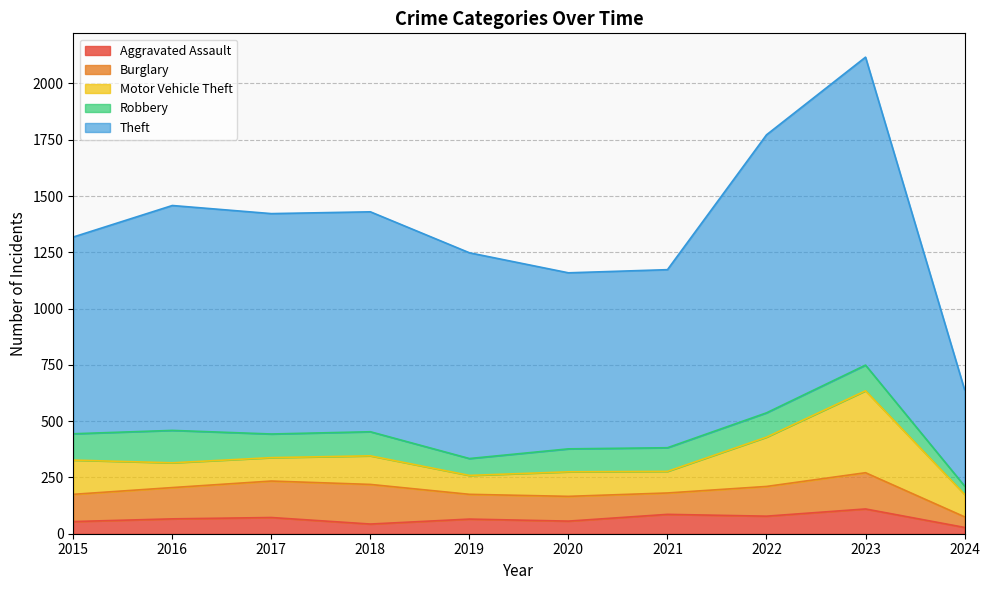

What is the difference between the second highest and minimum values in the Aggravated Assault series?

58